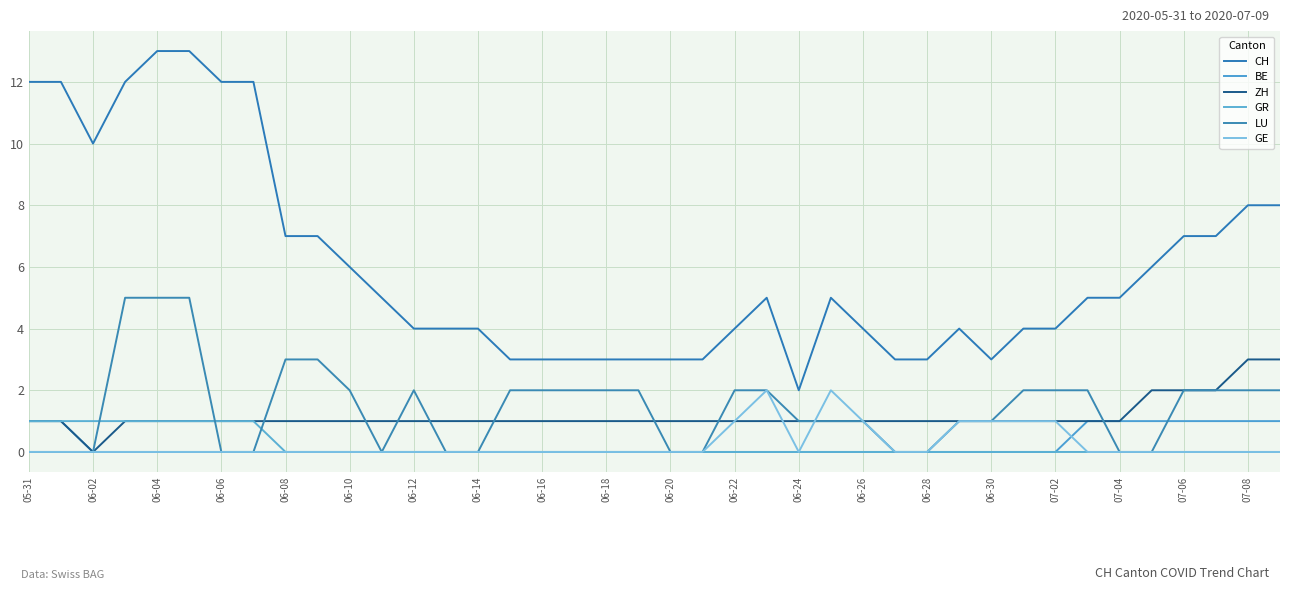

At how many categories does at least one series exceed 12?

2